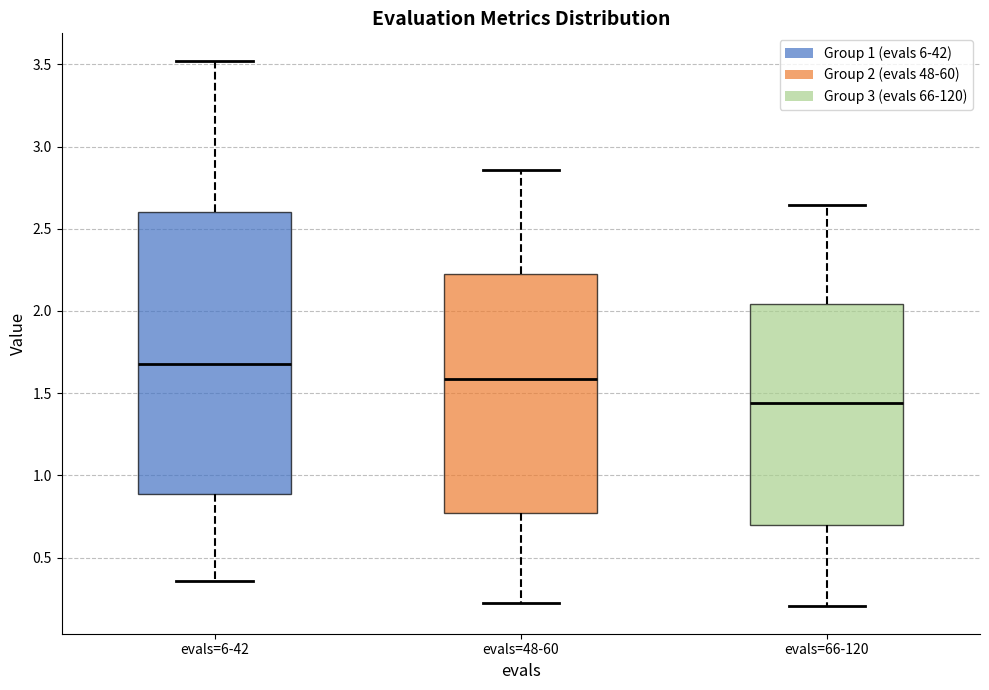

Where is the lower edge of the box for evals=48-60 on the y-axis? The values are not printed on the chart, so give them approximately, as read against the axis.

0.75